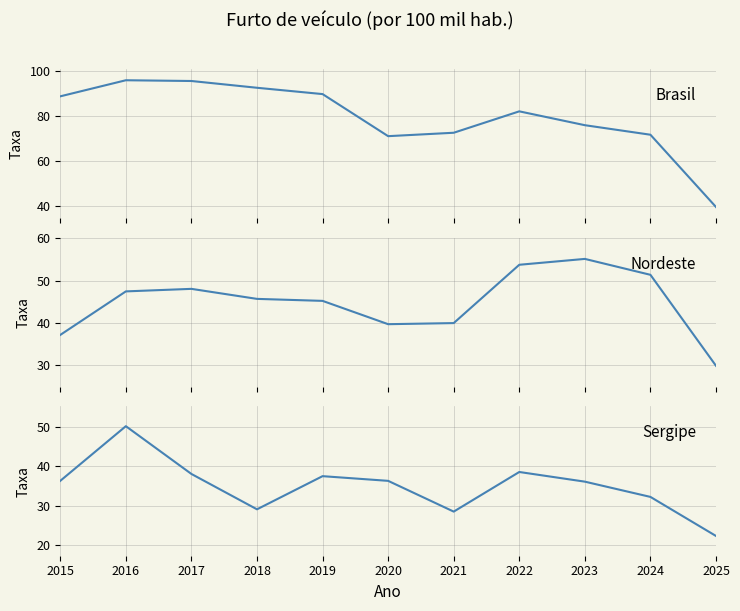

The value of Sergipe at 2020 is 18.7. True or false?

False